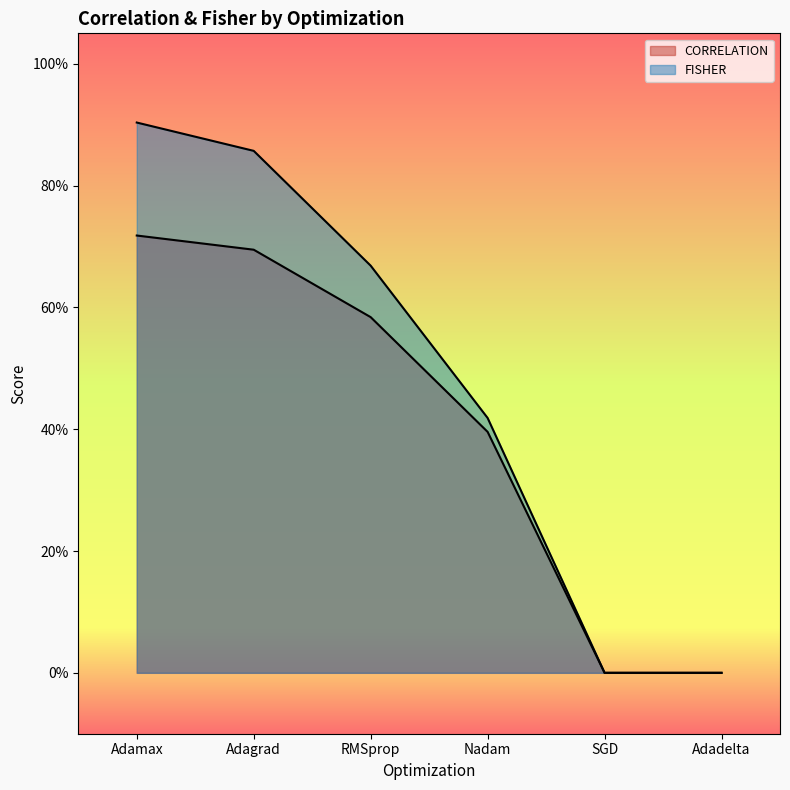

What is the difference between the CORRELATION values at SGD and RMSprop?

0.6